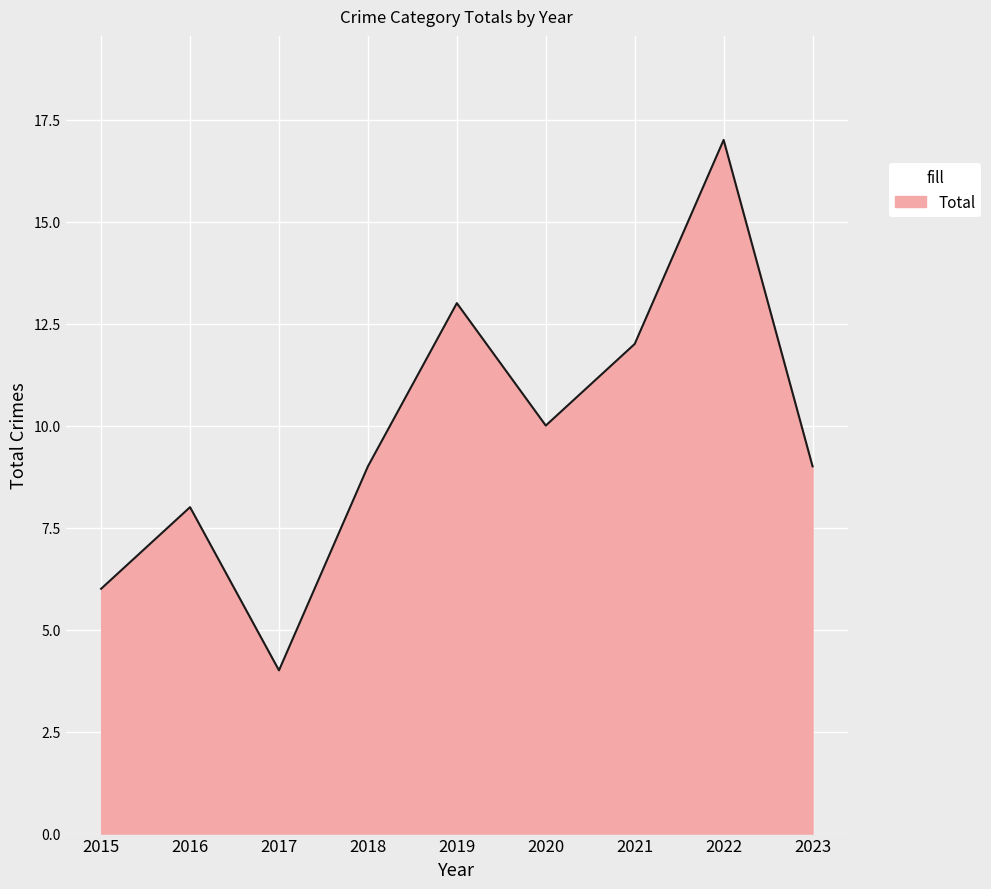

Is it true that the value at 2016 is 2?

False